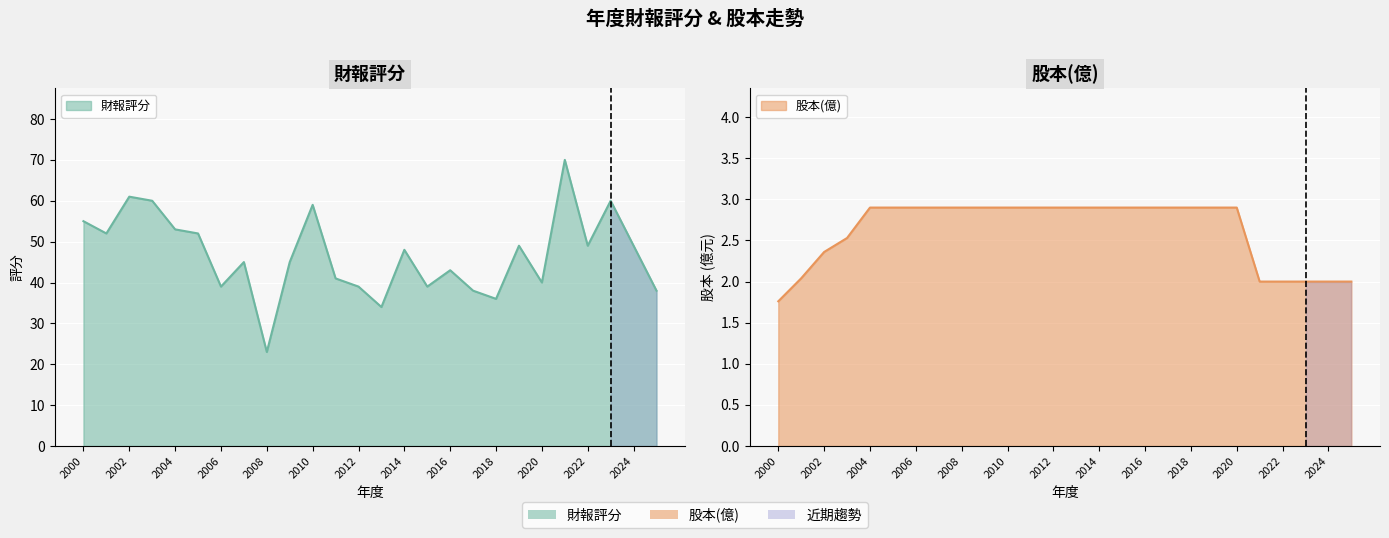

At which label does 股本(億) first exceed 2?

2001